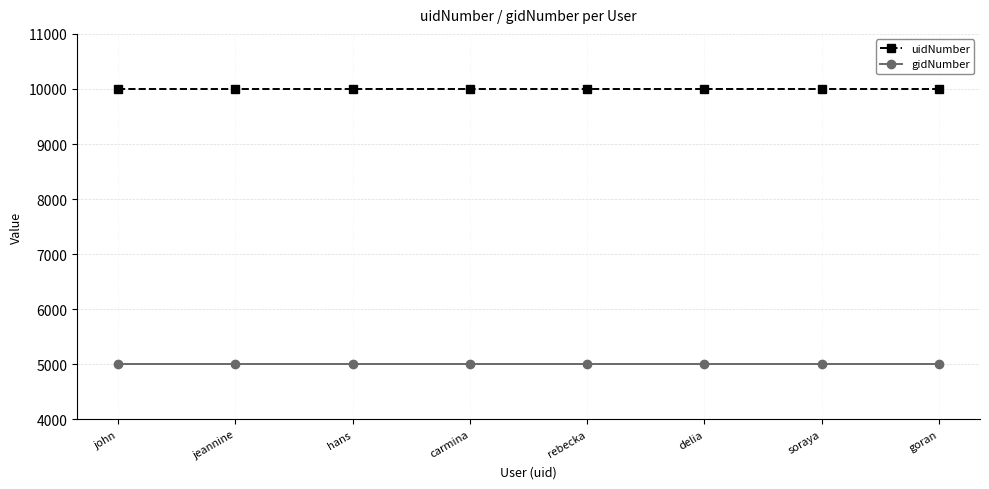

How many data points does each series have?

8